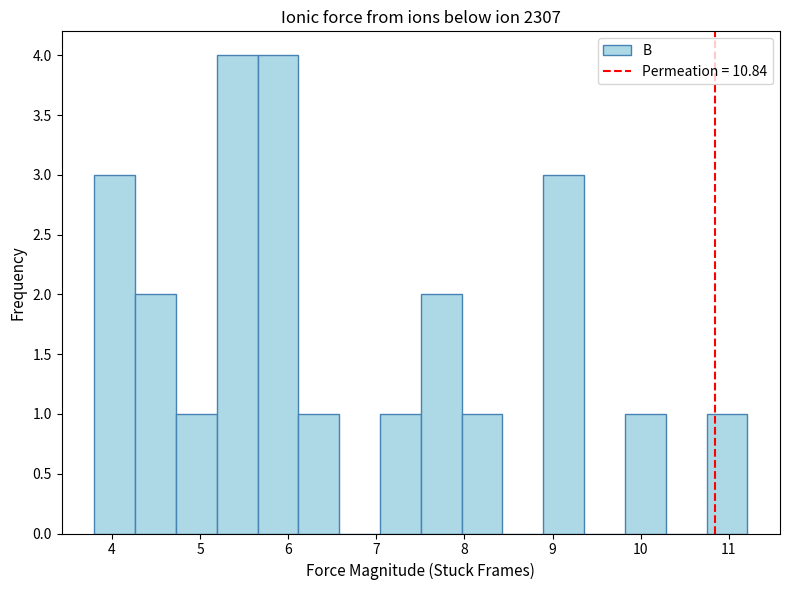

Reading left to right, transcribe this chart: for each bar, give the range it covers on the x-axis and its height. Neither the bar edges nor the heights are printed on the chart, so give them approximately, as read against the axes.

3.8 to 4.3: 3
4.3 to 4.7: 2
4.7 to 5.2: 1
5.2 to 5.7: 4
5.7 to 6.1: 4
6.1 to 6.6: 1
6.6 to 7.0: 0
7.0 to 7.5: 1
7.5 to 8.0: 2
8.0 to 8.4: 1
8.4 to 8.9: 0
8.9 to 9.4: 3
9.4 to 9.8: 0
9.8 to 10.3: 1
10.3 to 10.7: 0
10.7 to 11.2: 1